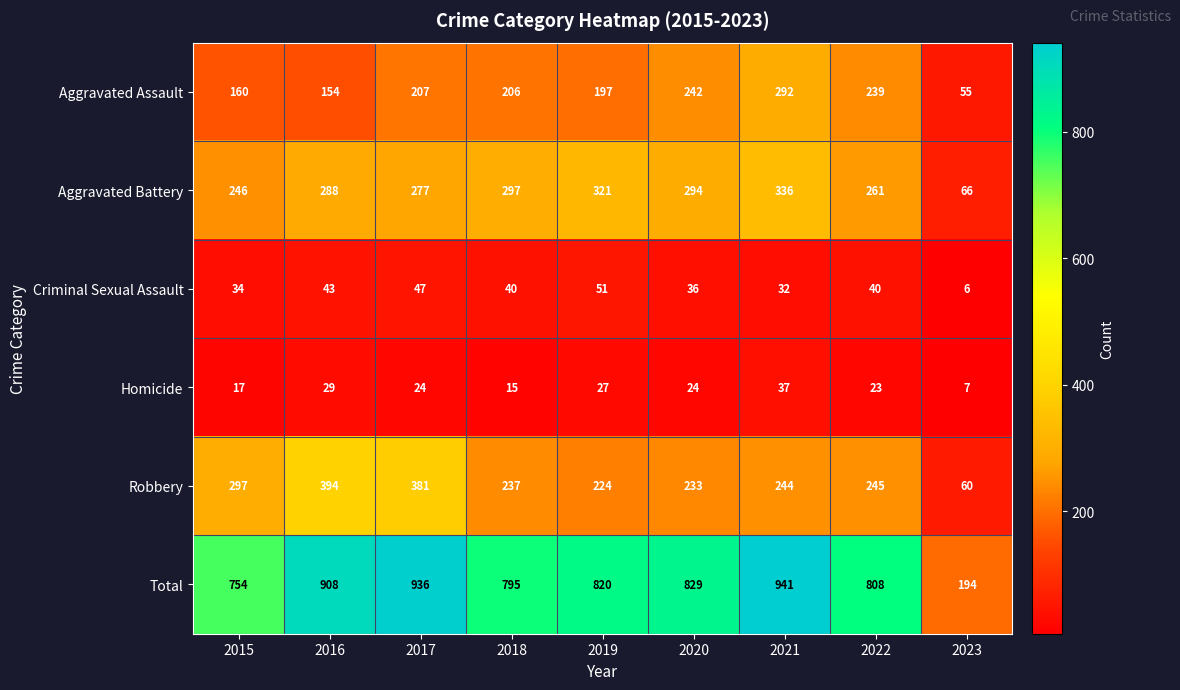

List the labels in order of Aggravated Battery value, largest first.

2021, 2019, 2018, 2020, 2016, 2017, 2022, 2015, 2023